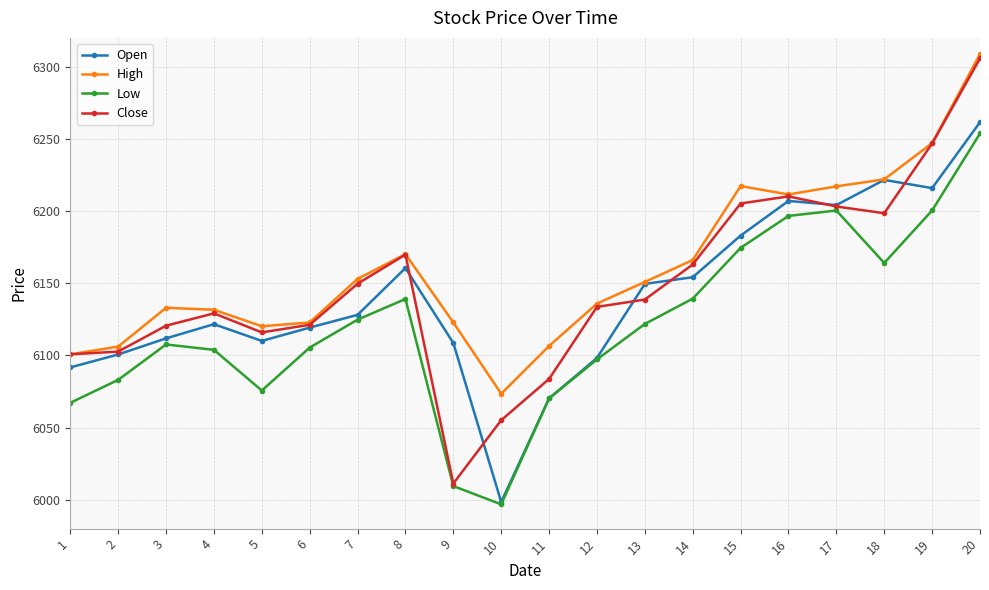

At which label does Open reach its minimum?

10